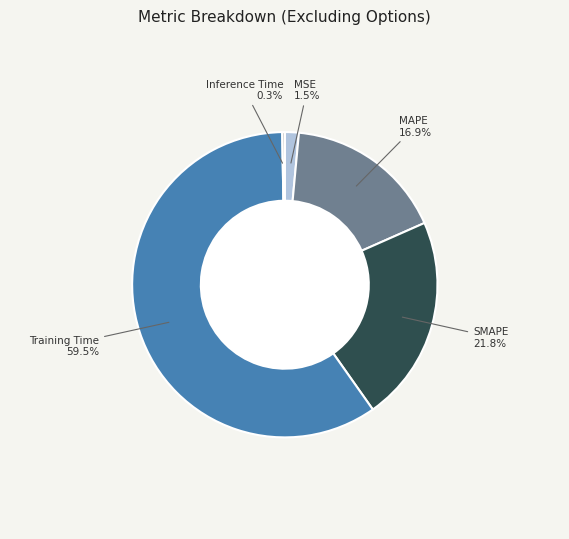

What is the largest slice in the pie chart?

Training Time